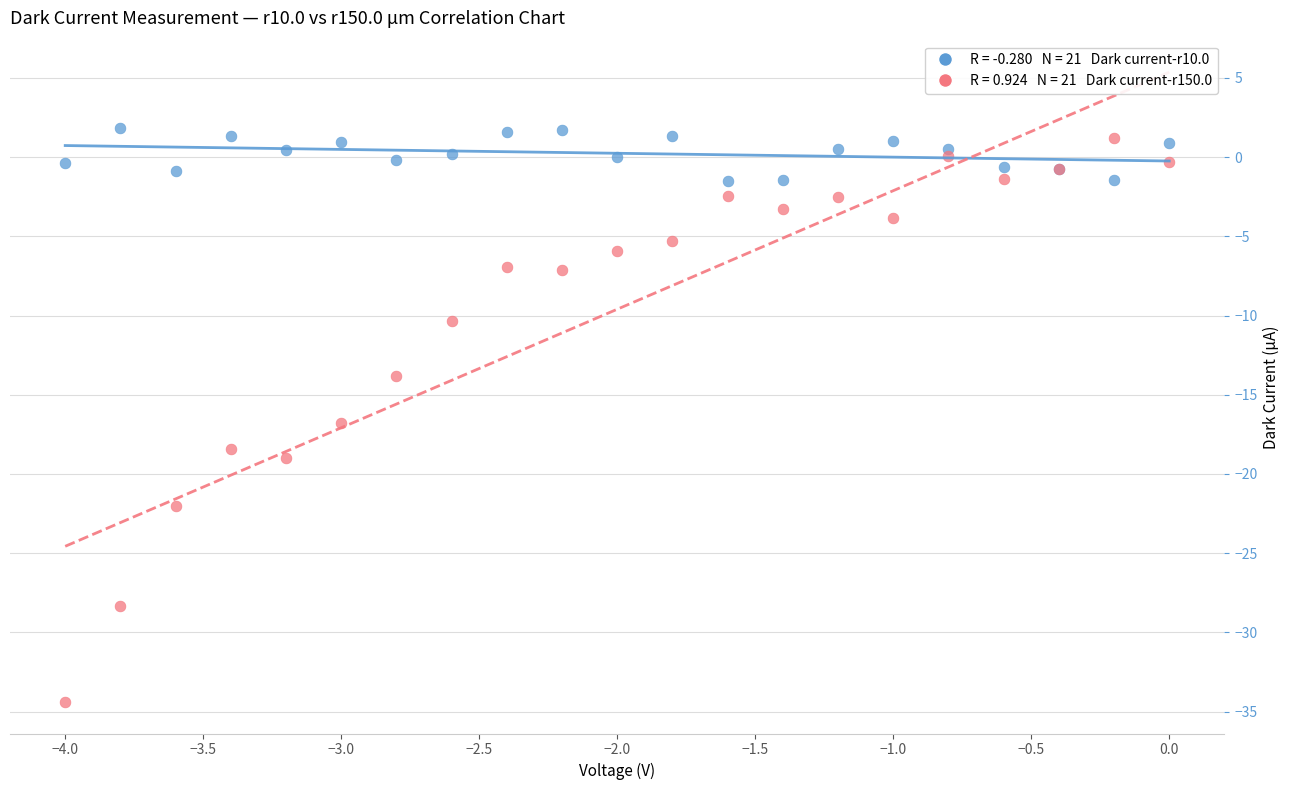

Across all series, what Y value is closest to -16?

-16.8